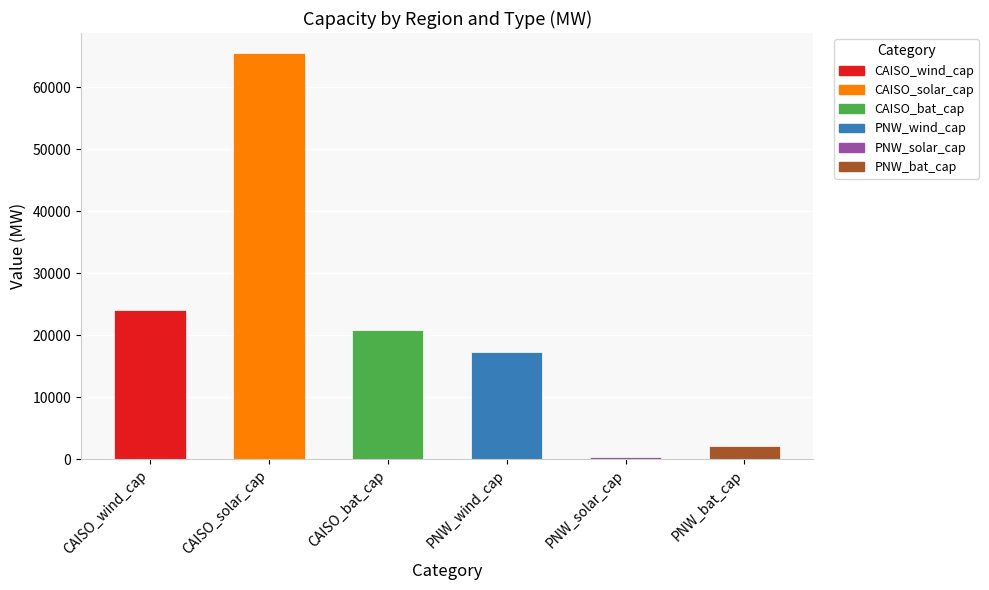

List the labels in order of value, smallest first.

PNW_solar_cap, PNW_bat_cap, PNW_wind_cap, CAISO_bat_cap, CAISO_wind_cap, CAISO_solar_cap